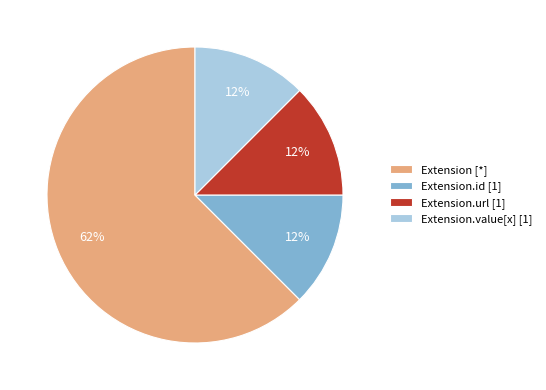

To the nearest percent, what is the average slice percentage?

25%